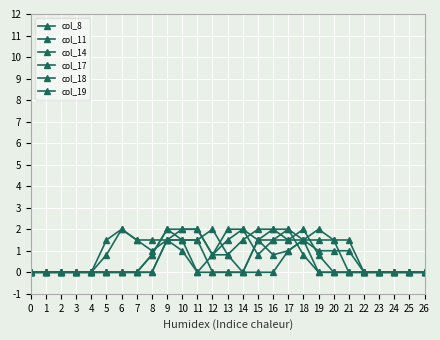

Reading right to left, extract all data points from this chart.

col_8: 26=0.0	25=0.0	24=0.0	23=0.0	22=0.0	21=1.0	20=1.0	19=1.0	18=1.5	17=2.0	16=1.5	15=0.8	14=2.0	13=2.0	12=0.8	11=2.0	10=2.0	9=2.0	8=0.8	7=0.0	6=0.0	5=0.0	4=0.0	3=0.0	2=0.0	1=0.0	0=0.0
col_11: 26=0.0	25=0.0	24=0.0	23=0.0	22=0.0	21=1.5	20=1.5	19=1.5	18=1.5	17=1.0	16=0.8	15=1.5	14=2.0	13=1.5	12=0.8	11=2.0	10=2.0	9=1.5	8=0.0	7=0.0	6=0.0	5=0.0	4=0.0	3=0.0	2=0.0	1=0.0	0=0.0
col_14: 26=0.0	25=0.0	24=0.0	23=0.0	22=0.0	21=0.0	20=1.5	19=2.0	18=1.5	17=1.0	16=0.0	15=0.0	14=0.0	13=0.8	12=2.0	11=1.5	10=1.5	9=2.0	8=0.8	7=0.0	6=0.0	5=0.0	4=0.0	3=0.0	2=0.0	1=0.0	0=0.0
col_17: 26=0.0	25=0.0	24=0.0	23=0.0	22=0.0	21=0.0	20=0.0	19=0.8	18=2.0	17=1.5	16=2.0	15=1.5	14=0.0	13=0.0	12=0.0	11=1.5	10=1.5	9=1.5	8=0.0	7=0.0	6=0.0	5=0.0	4=0.0	3=0.0	2=0.0	1=0.0	0=0.0
col_18: 26=0.0	25=0.0	24=0.0	23=0.0	22=0.0	21=0.0	20=0.0	19=0.0	18=1.5	17=1.5	16=1.5	15=1.5	14=0.0	13=0.0	12=0.0	11=0.0	10=1.5	9=1.5	8=1.0	7=1.5	6=2.0	5=0.8	4=0.0	3=0.0	2=0.0	1=0.0	0=0.0
col_19: 26=0.0	25=0.0	24=0.0	23=0.0	22=0.0	21=0.0	20=0.0	19=0.0	18=0.8	17=2.0	16=2.0	15=2.0	14=1.5	13=0.8	12=0.8	11=0.0	10=1.0	9=1.5	8=1.5	7=1.5	6=2.0	5=1.5	4=0.0	3=0.0	2=0.0	1=0.0	0=0.0